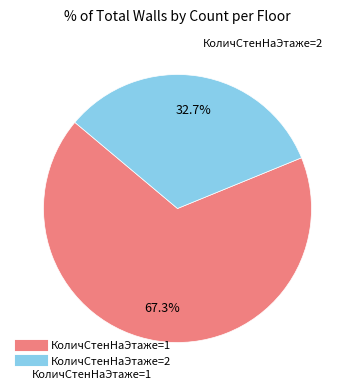

Does any single category account for the majority?

Yes